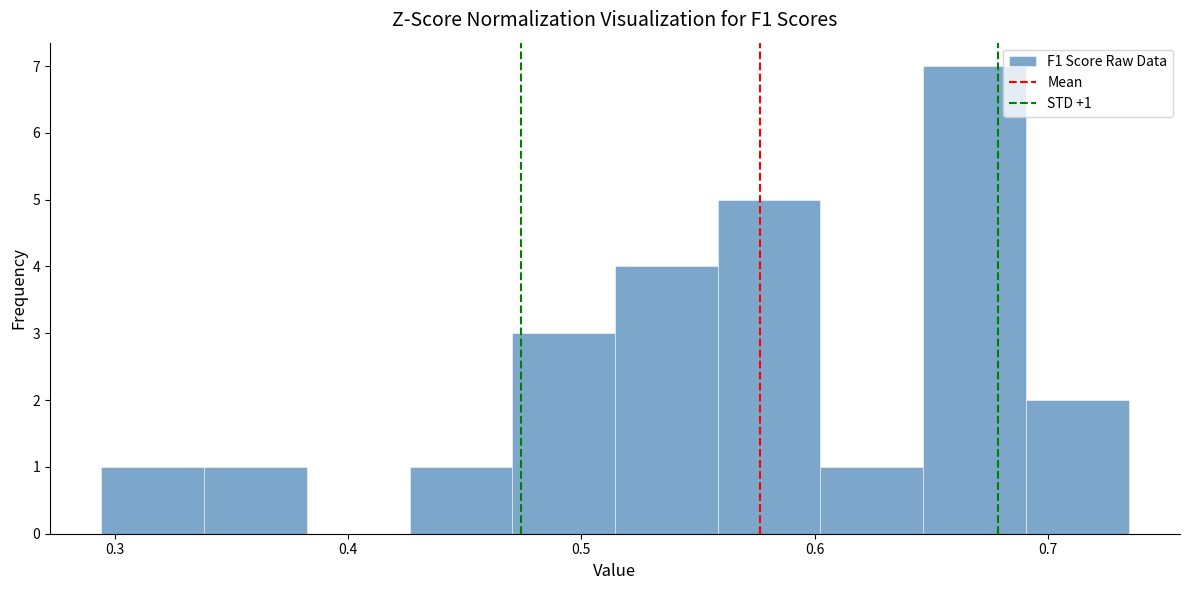

Over which range of the x-axis is the bar tallest?

0.65 to 0.69